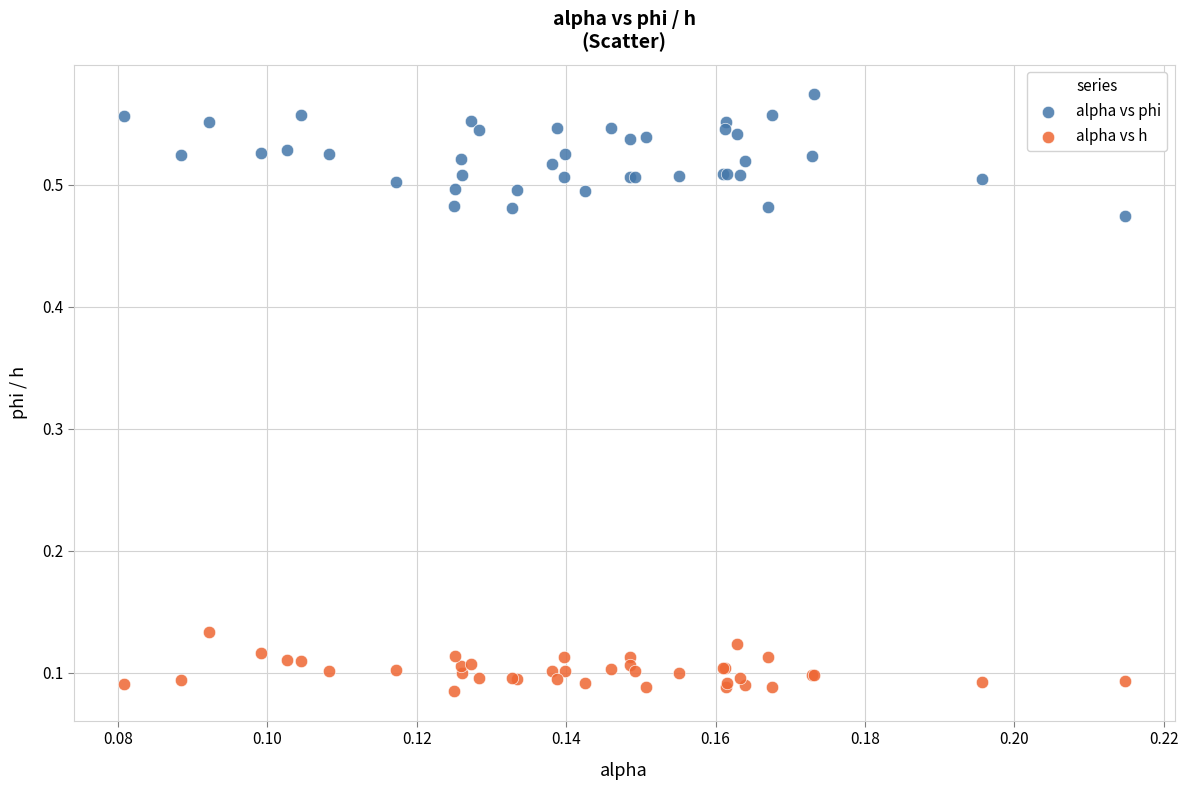

Which series contains the highest Y value?

alpha vs phi